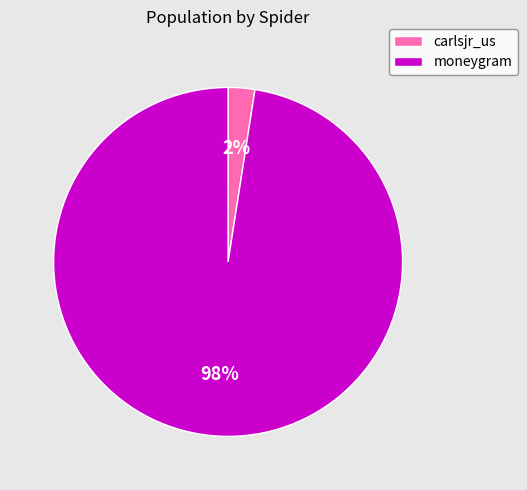

Do carlsjr_us and moneygram together represent more than half of the pie?

Yes